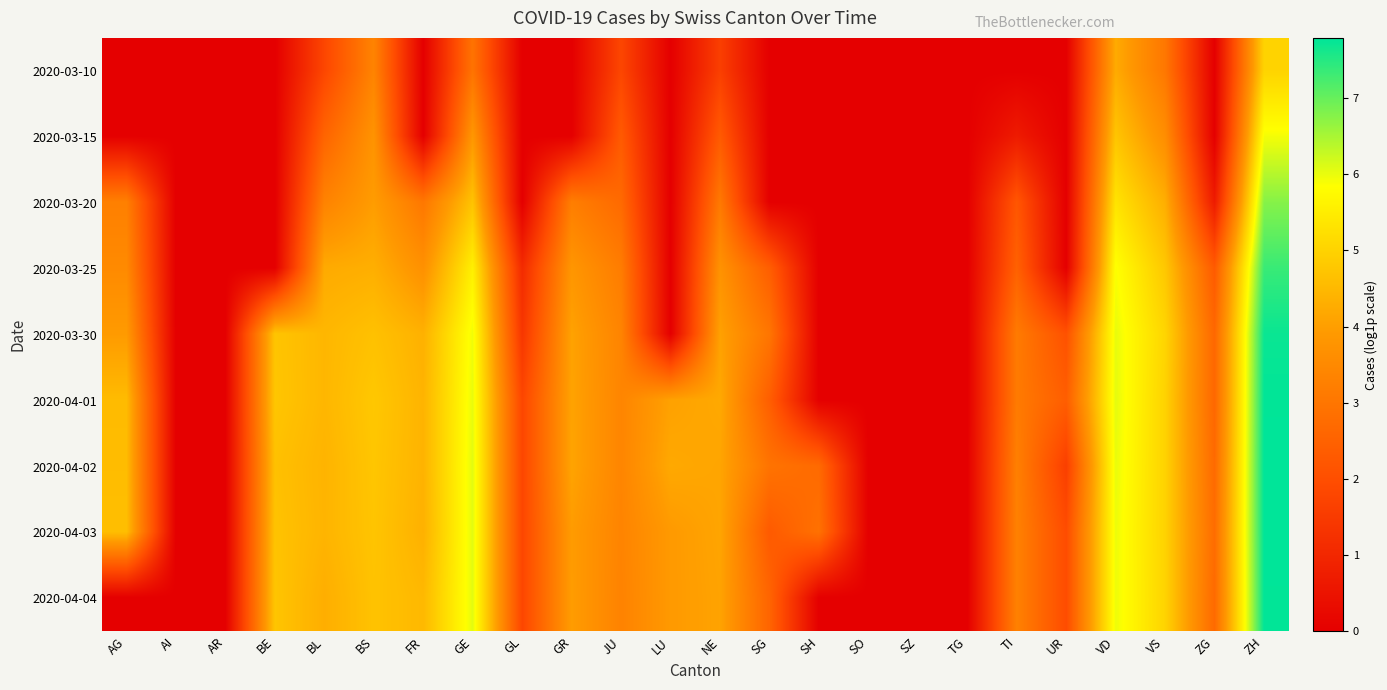

Reading left to right, what are all the values shown in this chart?

2020-03-10: AG=0.0	AI=0.0	AR=0.0	BE=0.0	BL=1.8	BS=3.4	FR=0.0	GE=2.9	GL=0.0	GR=0.0	JU=1.8	LU=0.0	NE=1.6	SG=0.0	SH=0.0	SO=0.0	SZ=0.0	TG=0.0	TI=0.0	UR=0.0	VD=4.2	VS=3.0	ZG=0.0	ZH=5.0
2020-03-15: AG=0.0	AI=0.0	AR=0.0	BE=0.0	BL=2.6	BS=3.8	FR=0.0	GE=3.9	GL=0.0	GR=0.0	JU=2.3	LU=0.0	NE=2.3	SG=0.0	SH=0.0	SO=0.0	SZ=0.0	TG=0.0	TI=0.7	UR=0.0	VD=4.7	VS=3.6	ZG=0.0	ZH=5.9
2020-03-20: AG=3.3	AI=0.0	AR=0.0	BE=0.0	BL=3.3	BS=4.0	FR=3.0	GE=4.7	GL=0.0	GR=3.2	JU=2.7	LU=0.0	NE=3.1	SG=0.0	SH=0.0	SO=0.0	SZ=0.0	TG=0.0	TI=2.2	UR=0.0	VD=5.3	VS=4.3	ZG=0.7	ZH=6.8
2020-03-25: AG=3.5	AI=0.0	AR=0.0	BE=0.0	BL=4.2	BS=4.3	FR=3.7	GE=5.6	GL=1.1	GR=3.8	JU=3.2	LU=0.0	NE=3.7	SG=2.4	SH=0.0	SO=0.0	SZ=0.0	TG=0.0	TI=2.5	UR=0.0	VD=5.9	VS=4.8	ZG=2.3	ZH=7.3
2020-03-30: AG=3.9	AI=0.0	AR=0.0	BE=4.7	BL=4.5	BS=4.7	FR=4.4	GE=5.9	GL=1.4	GR=4.1	JU=3.4	LU=0.0	NE=4.1	SG=3.0	SH=0.0	SO=0.0	SZ=0.0	TG=0.0	TI=3.1	UR=2.1	VD=6.0	VS=5.0	ZG=2.6	ZH=7.7
2020-04-01: AG=4.6	AI=0.0	AR=0.0	BE=4.8	BL=4.5	BS=4.8	FR=4.4	GE=6.0	GL=1.8	GR=4.1	JU=3.4	LU=4.1	NE=4.2	SG=2.4	SH=0.0	SO=0.0	SZ=0.0	TG=0.0	TI=3.1	UR=2.4	VD=6.0	VS=5.0	ZG=2.6	ZH=7.8
2020-04-02: AG=4.6	AI=0.0	AR=0.0	BE=4.7	BL=4.4	BS=4.8	FR=4.4	GE=6.1	GL=1.8	GR=4.1	JU=3.4	LU=4.2	NE=4.1	SG=2.9	SH=2.7	SO=0.0	SZ=0.0	TG=0.0	TI=3.3	UR=1.6	VD=6.0	VS=5.0	ZG=2.7	ZH=7.8
2020-04-03: AG=4.6	AI=0.0	AR=0.0	BE=4.7	BL=4.4	BS=4.7	FR=4.4	GE=6.1	GL=1.8	GR=4.0	JU=3.4	LU=3.9	NE=4.1	SG=2.3	SH=2.9	SO=0.0	SZ=0.0	TG=0.0	TI=3.3	UR=1.9	VD=6.0	VS=5.0	ZG=2.8	ZH=7.8
2020-04-04: AG=0.0	AI=0.0	AR=0.0	BE=4.7	BL=4.3	BS=4.7	FR=4.5	GE=6.0	GL=1.8	GR=4.0	JU=3.3	LU=3.9	NE=4.1	SG=2.6	SH=0.0	SO=0.0	SZ=0.0	TG=0.0	TI=3.3	UR=1.9	VD=6.0	VS=5.0	ZG=2.7	ZH=7.8